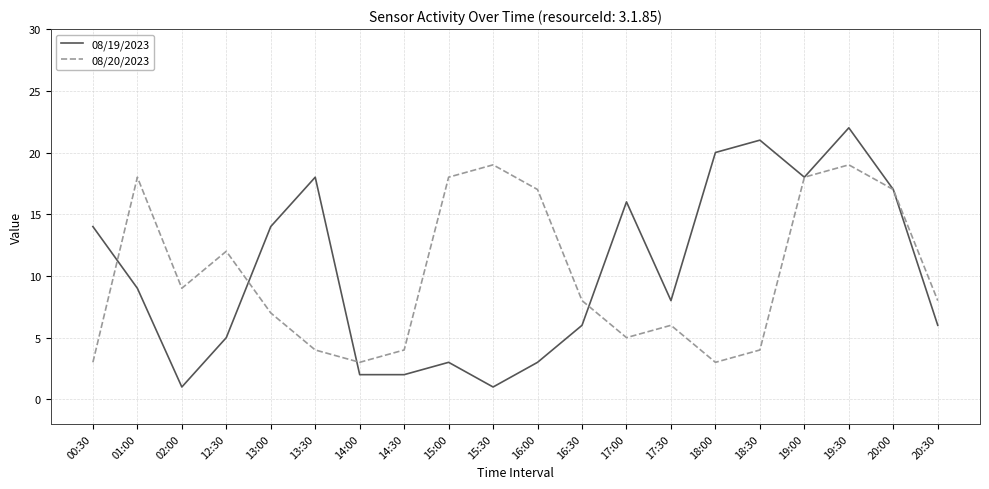

Is the value of 08/20/2023 at 17:00 greater than the value of 08/19/2023 at 17:00?

No